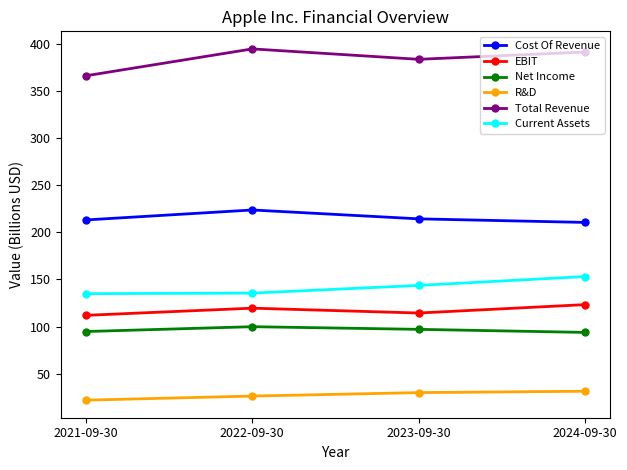

Which series changed the most between 2021-09-30 and 2022-09-30?

Total Revenue